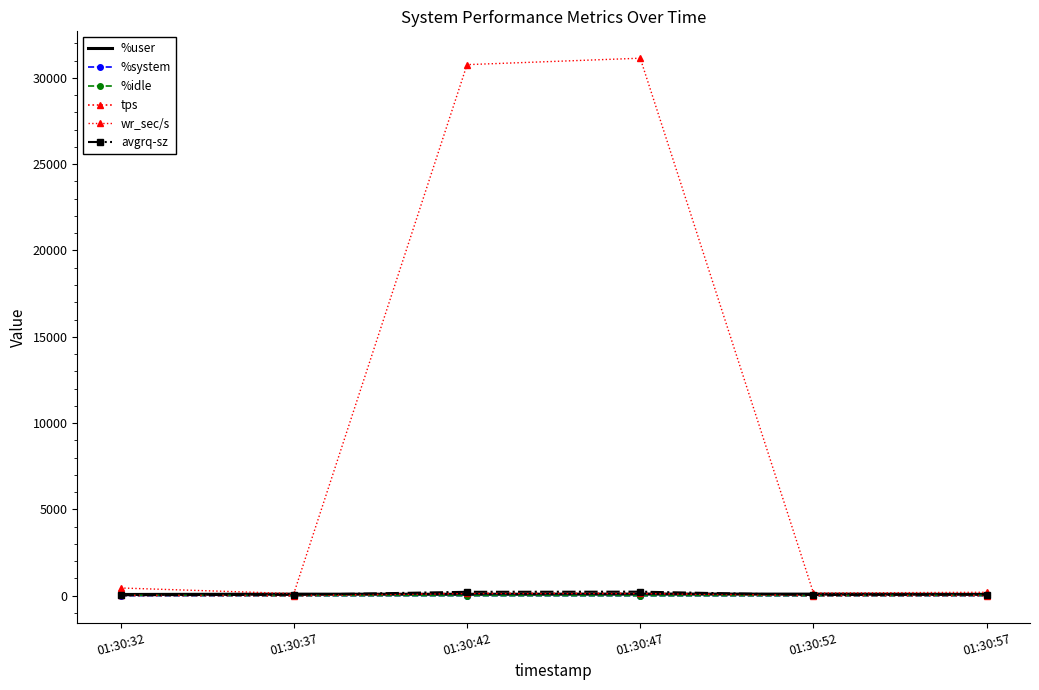

Where do %system and tps first cross each other?

01:30:32 and 01:30:37